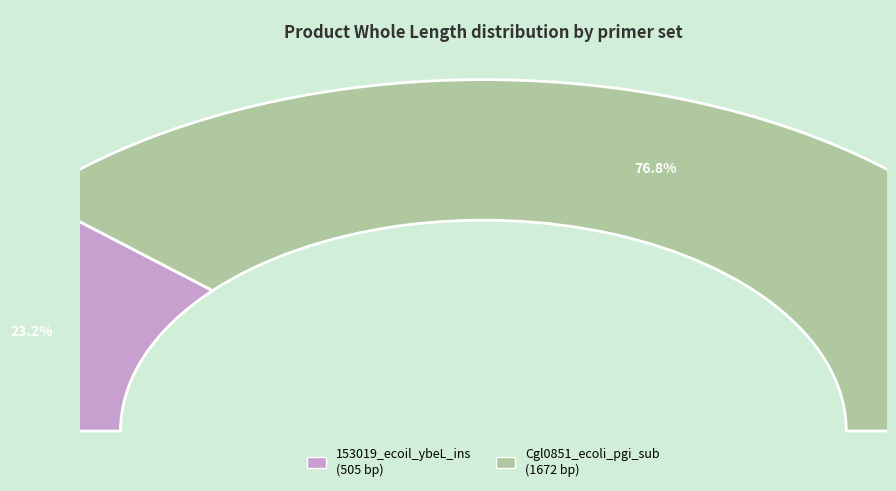

What is the change in value from 153019_ecoil_ybeL_ins to Cgl0851_ecoli_pgi_sub?

+1167